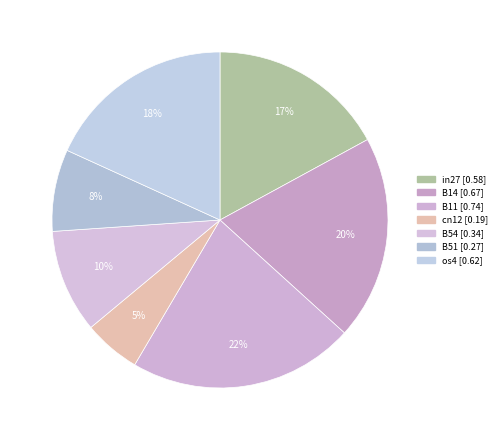

Rank the categories by value from lowest to highest.

cn12, B51, B54, in27, os4, B14, B11